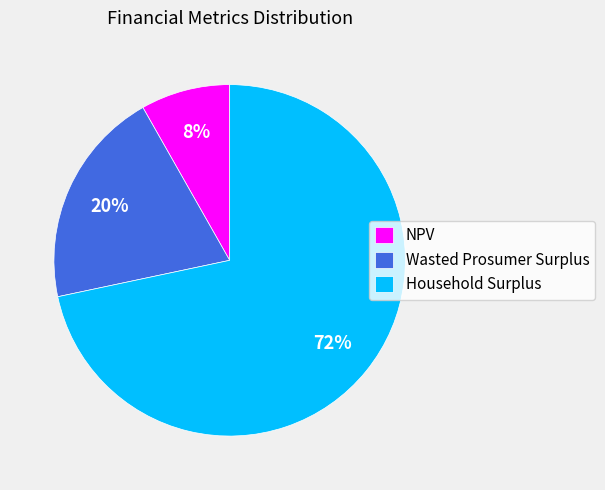

Rank the categories by value from highest to lowest.

Household Surplus, Wasted Prosumer Surplus, NPV